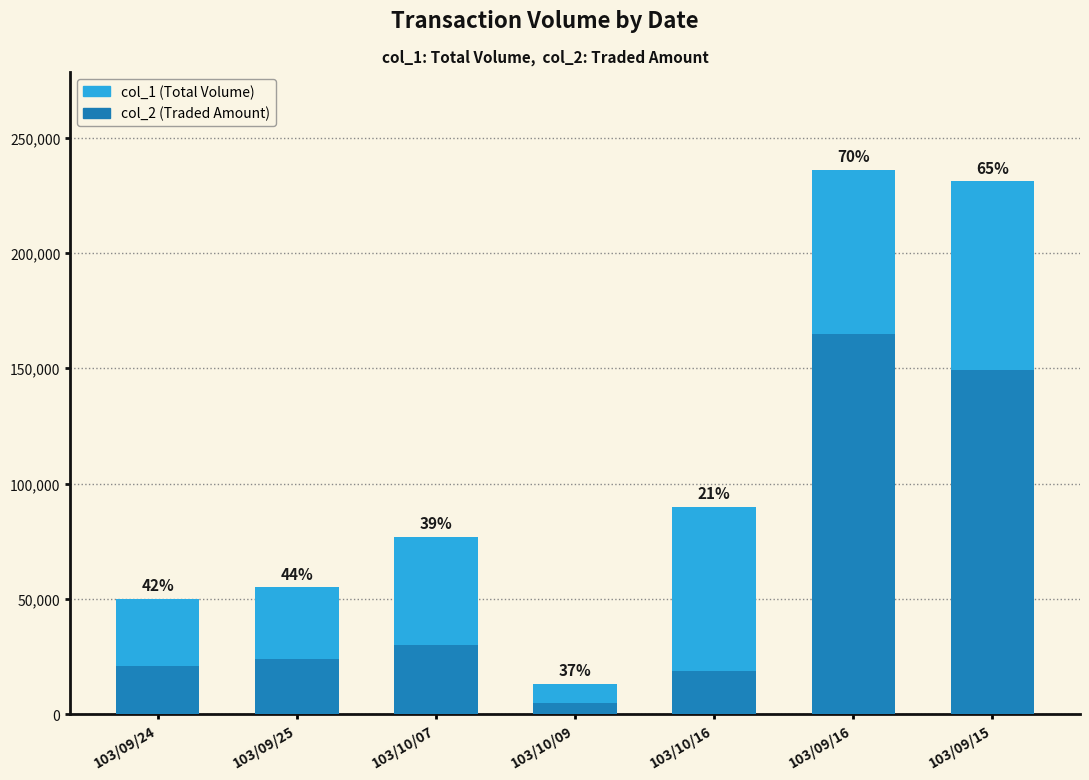

Which category has the highest value in the col_1 (Total Volume) series?

103/09/16